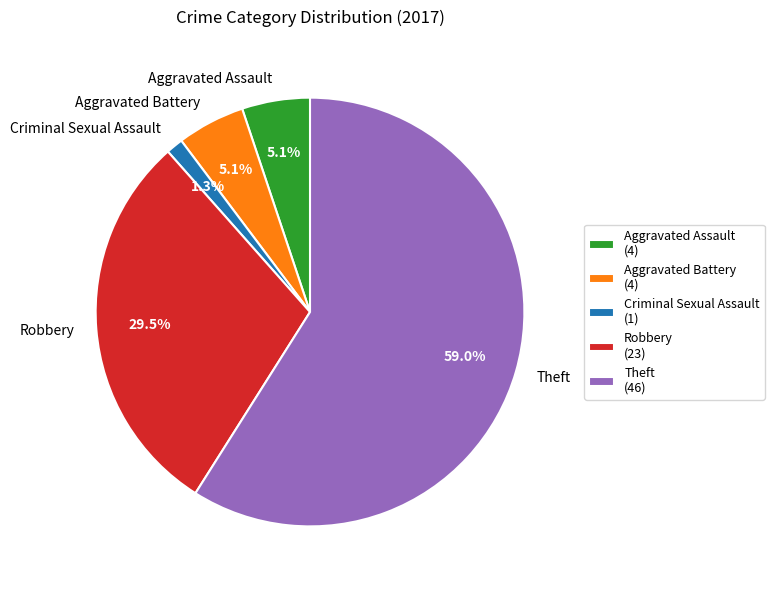

Count the number of slices in the pie.

5